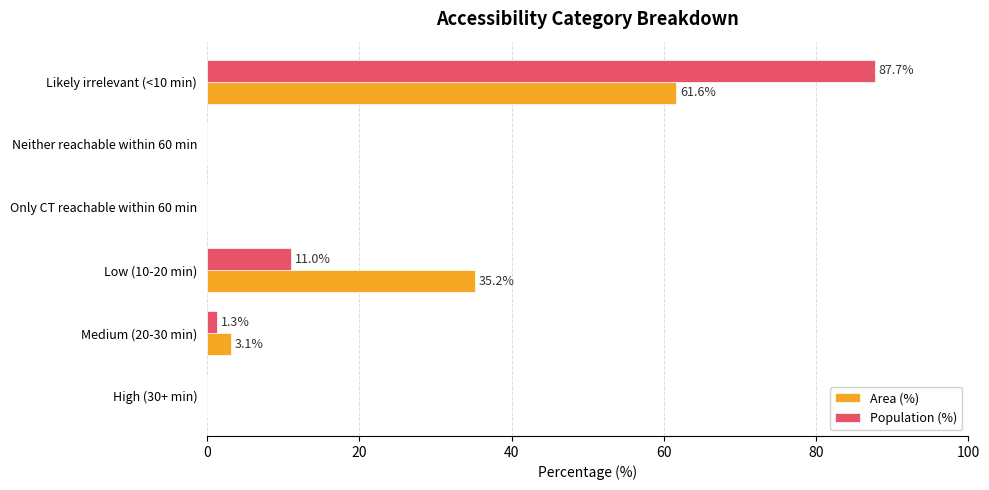

Which series has the widest spread of values?

Population (%)